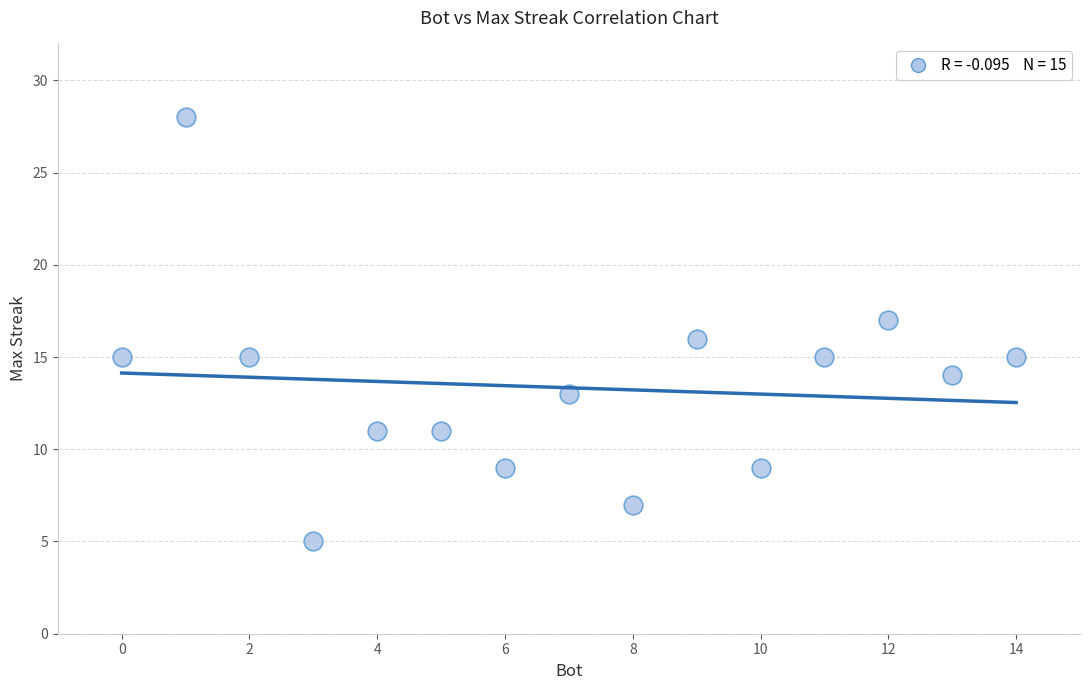

What is the range of Y values (max minus min)?

23